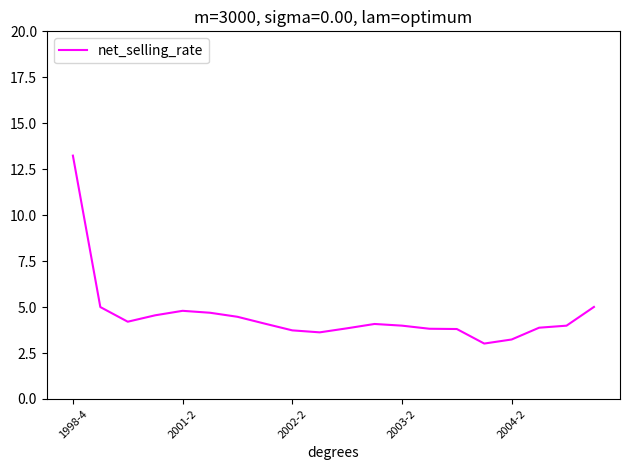

What is the minimum value shown in the chart?

3.0